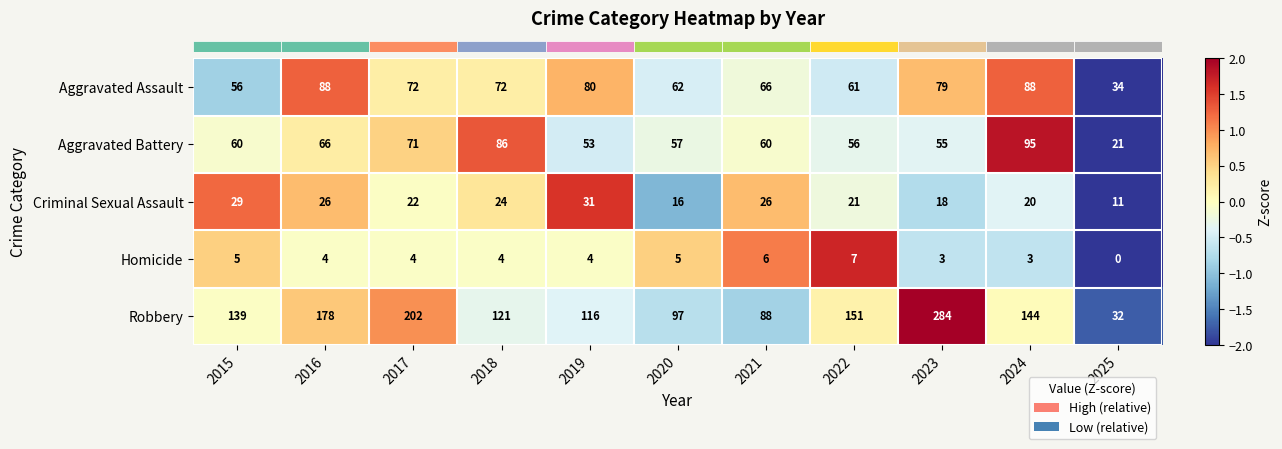

Which series changed the most between 2020 and 2022?

Robbery